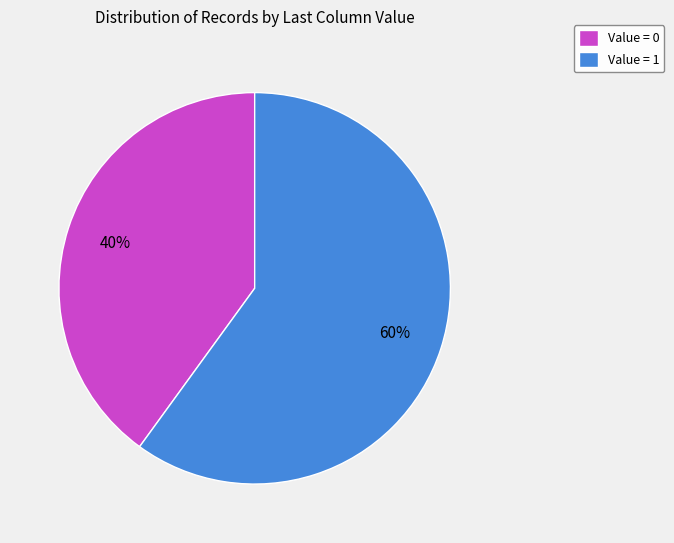

To the nearest percent, what is the difference between the largest and smallest slice percentages?

20%